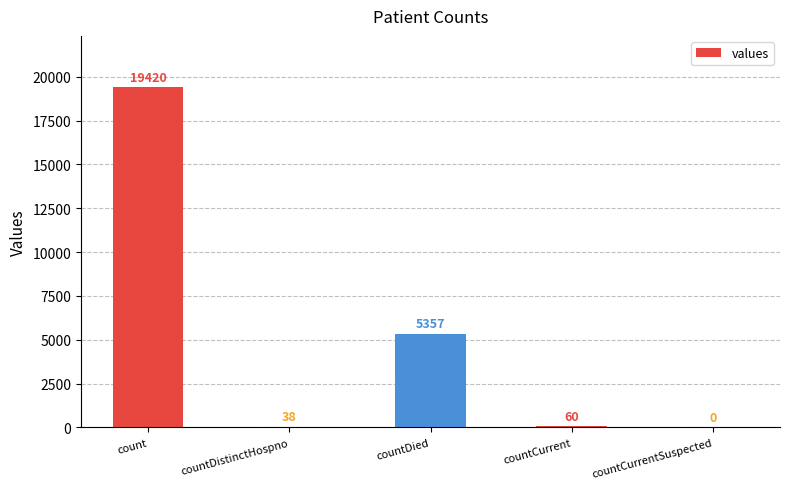

The value at countDistinctHospno is 38. True or false?

True